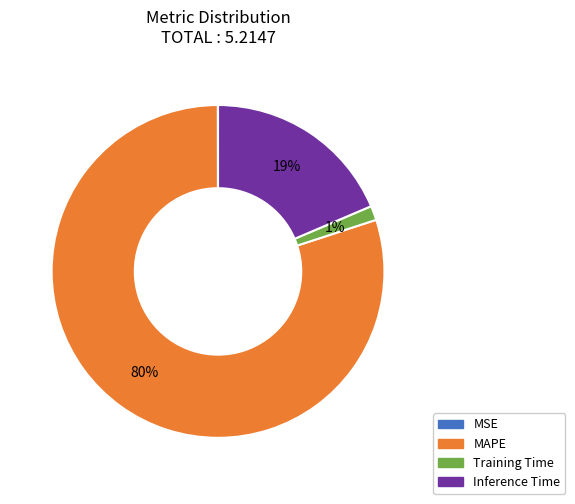

Which slice represents more than half of the pie?

MAPE